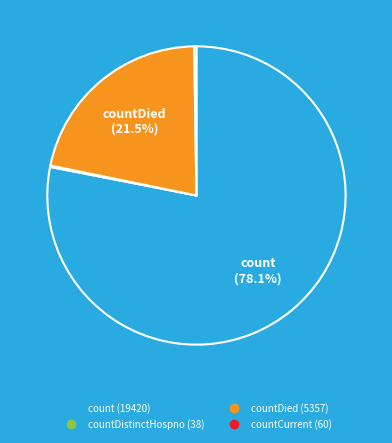

Is there a majority slice in this chart?

Yes